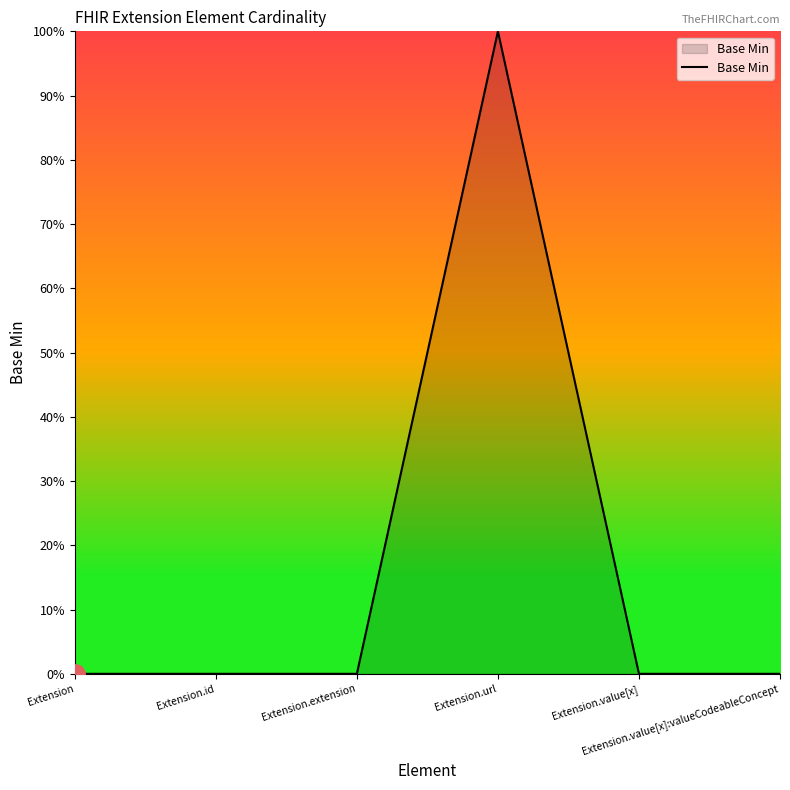

Is this an area chart (filled region under the line)?

Yes